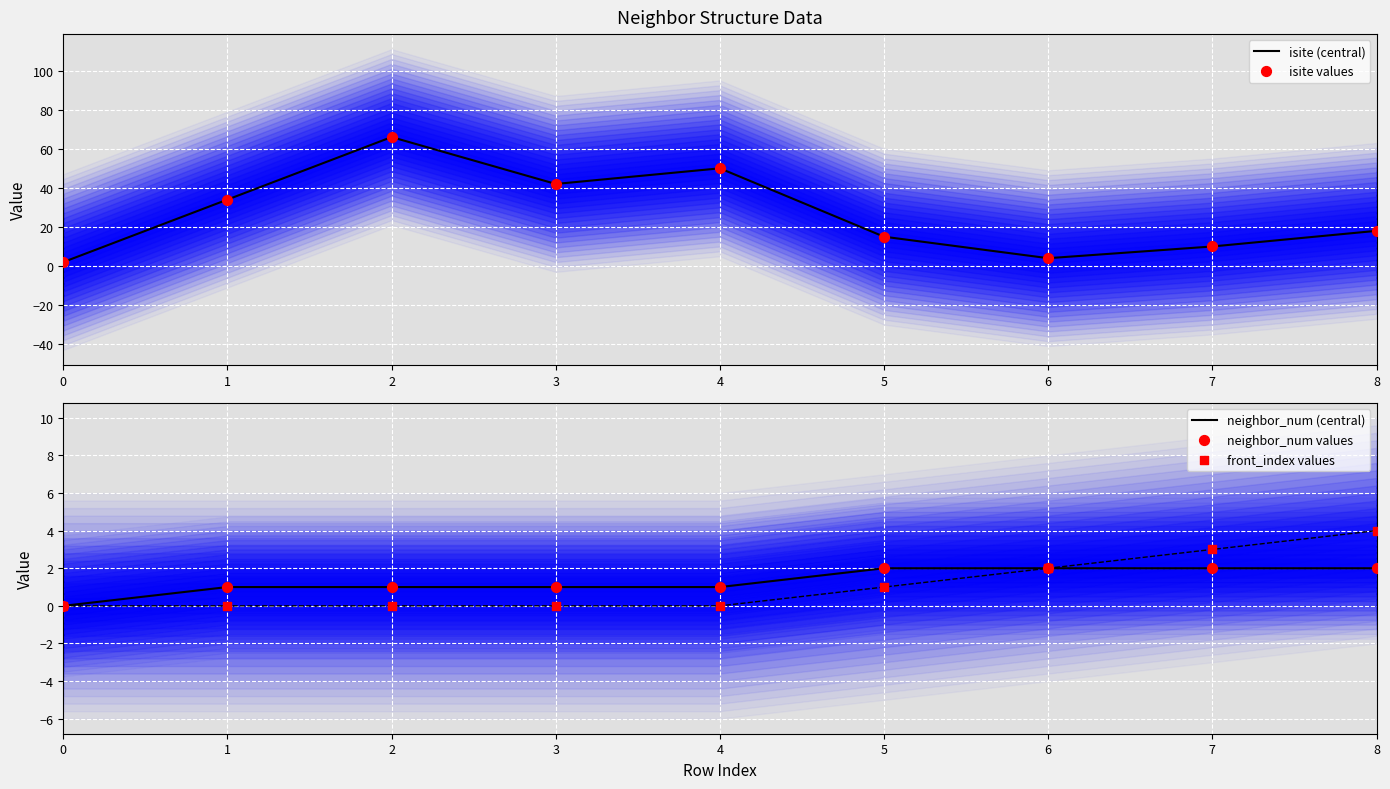

Is the value of isite values at 2 greater than the value of neighbor_num (central) at 6?

Yes